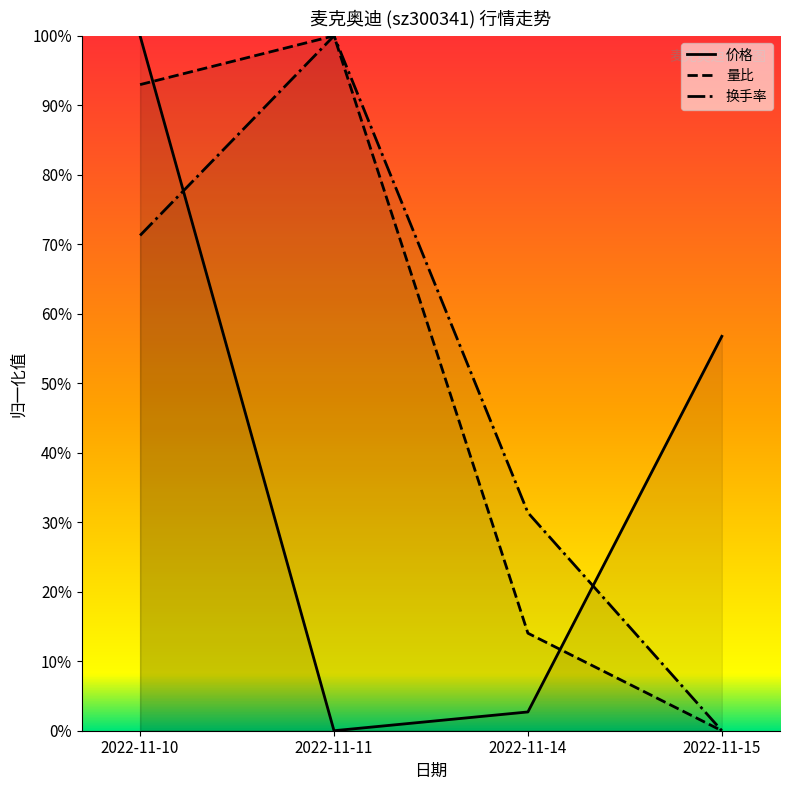

At which label does 价格 reach its peak?

2022-11-10